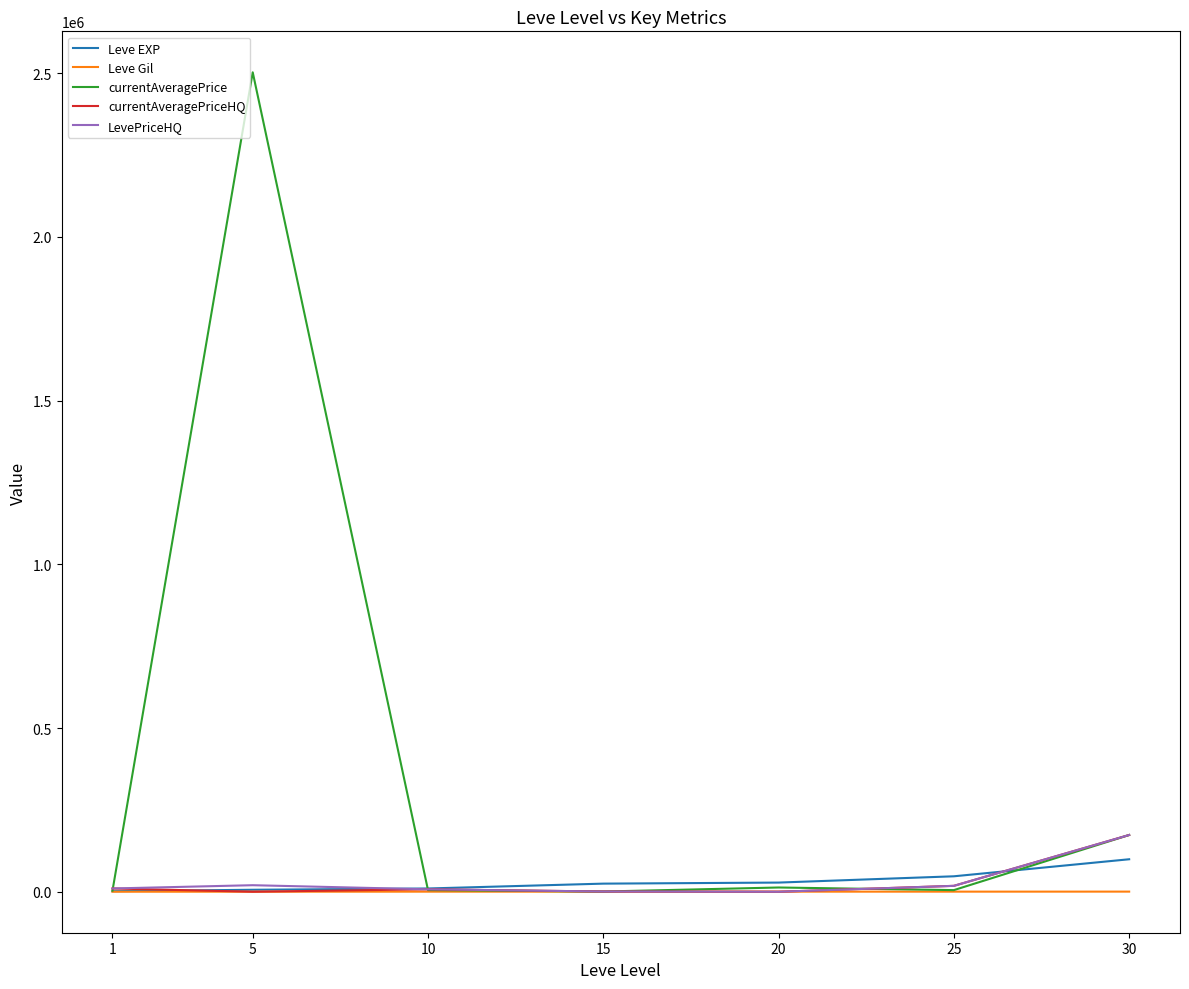

Count the number of data series in this chart.

5